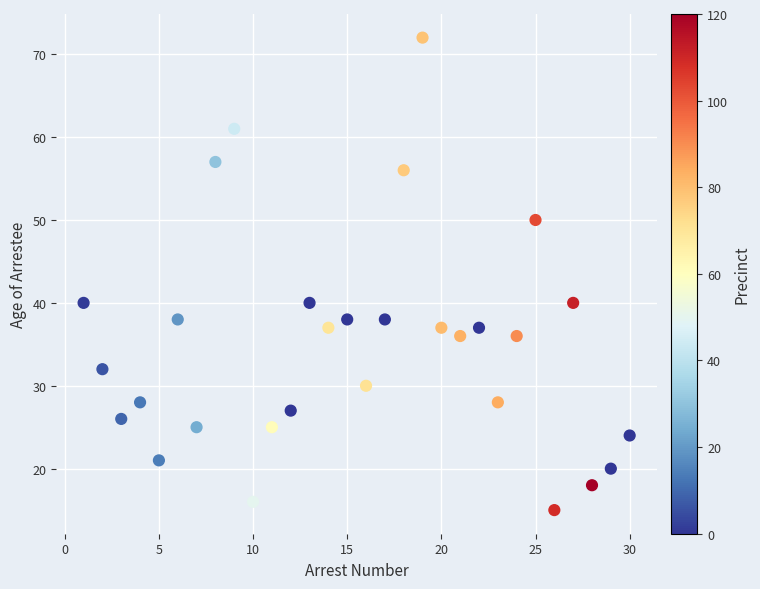

What is the range of Y values (max minus min)?

57